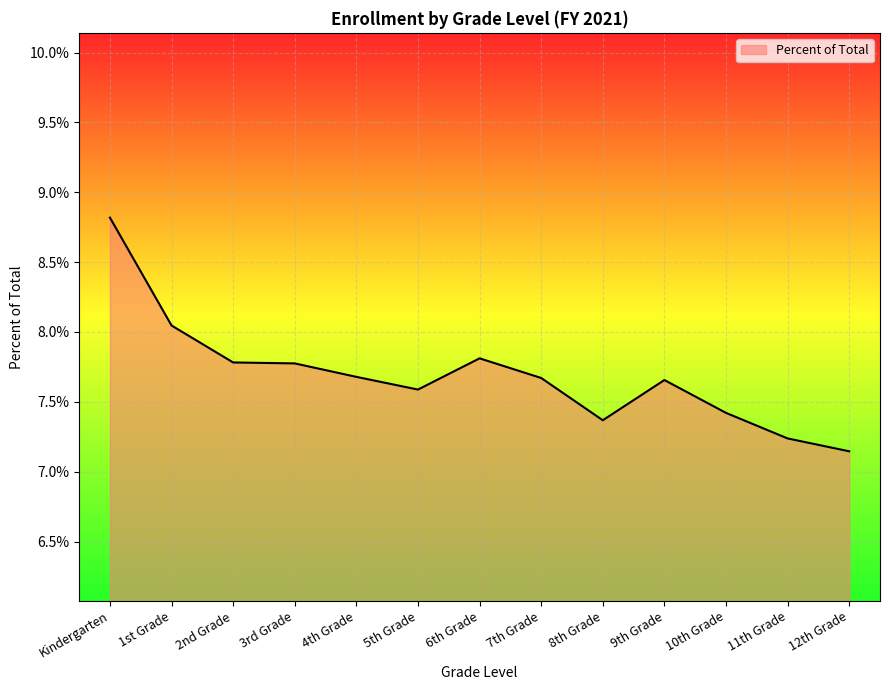

Is this an area chart (filled region under the line)?

Yes